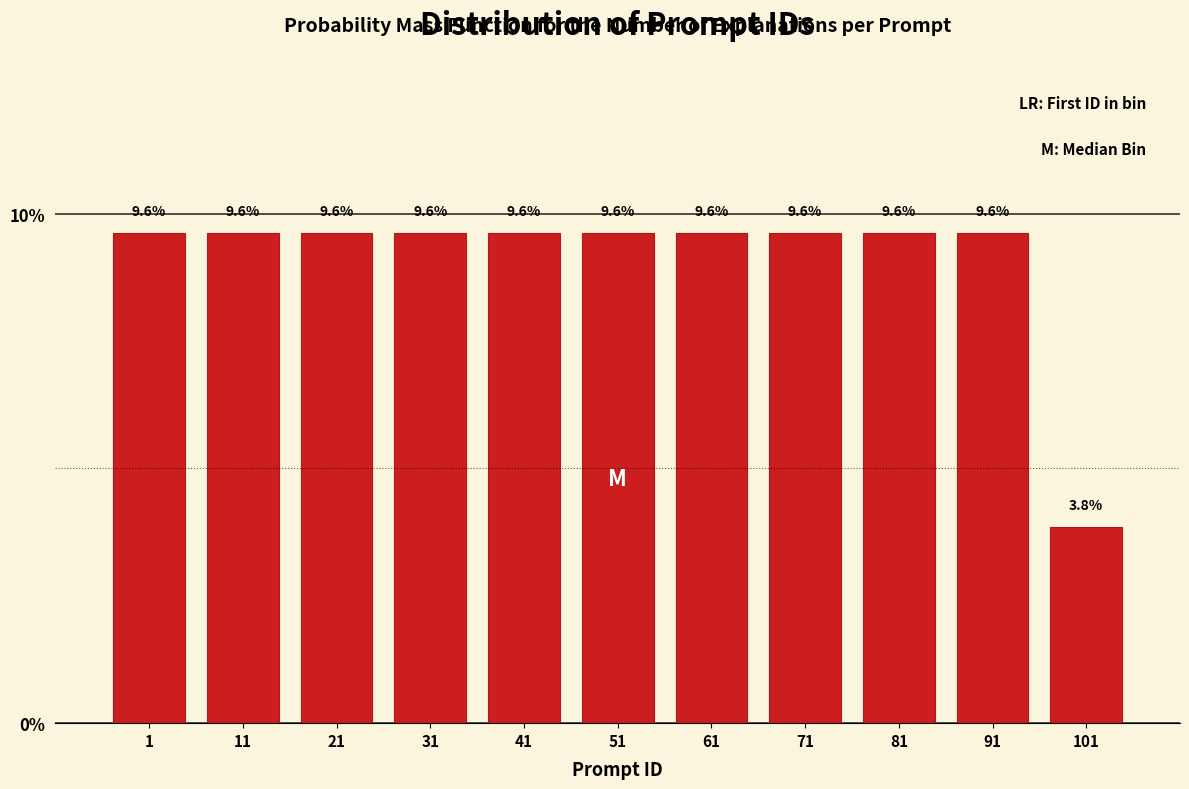

Reading left to right, extract all data points from this chart.

9.6	9.6	9.6	9.6	9.6	9.6	9.6	9.6	9.6	9.6	3.8